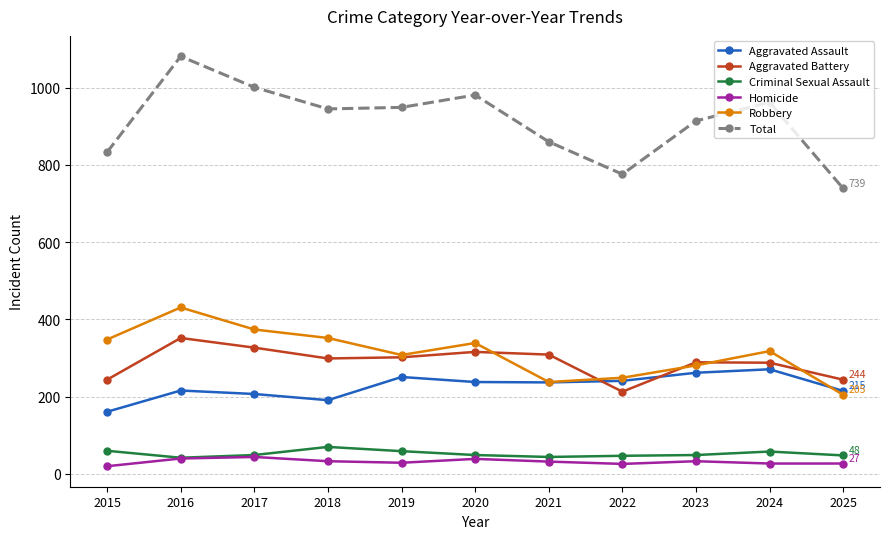

Read the Criminal Sexual Assault value at 2025.

48